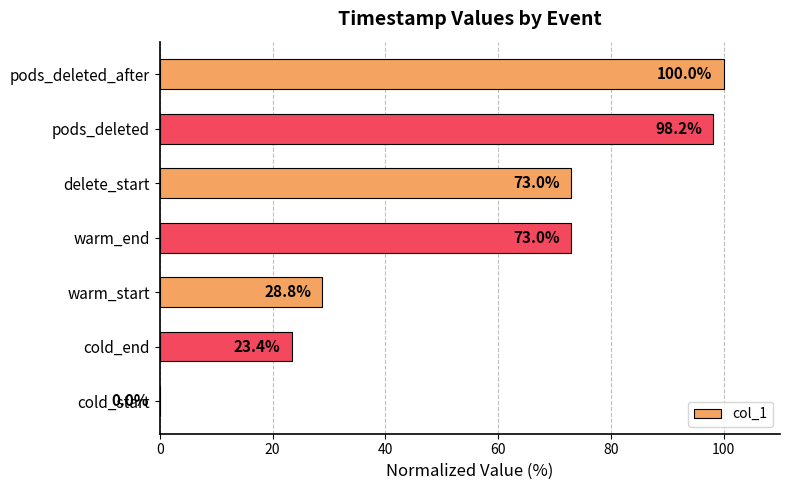

What is the approximate value at pods_deleted?

98.2